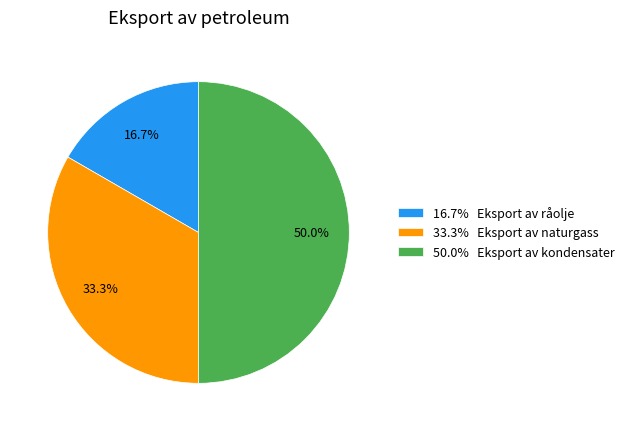

What percentage is NOT represented by 33.3% Eksport av naturgass?

66.7%